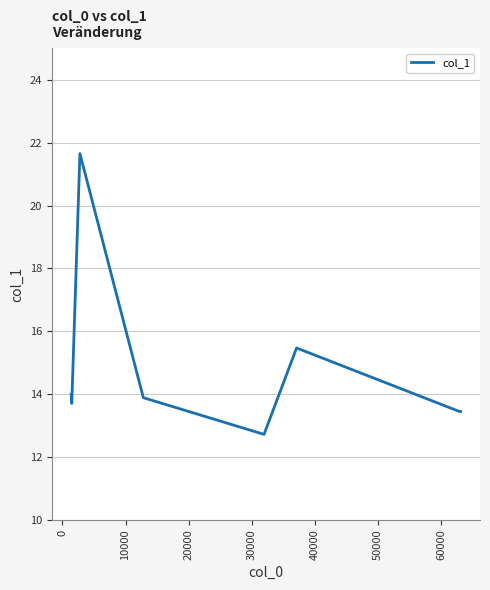

What is the difference between the maximum and second lowest values?

8.2